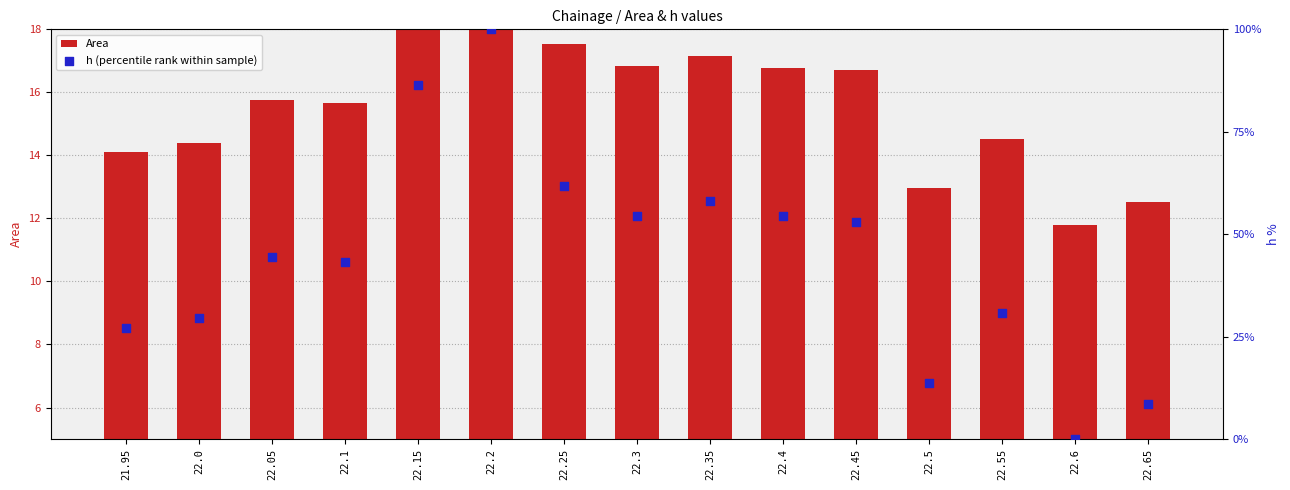

Which series contains the highest Y value?

h (percentile rank within sample)